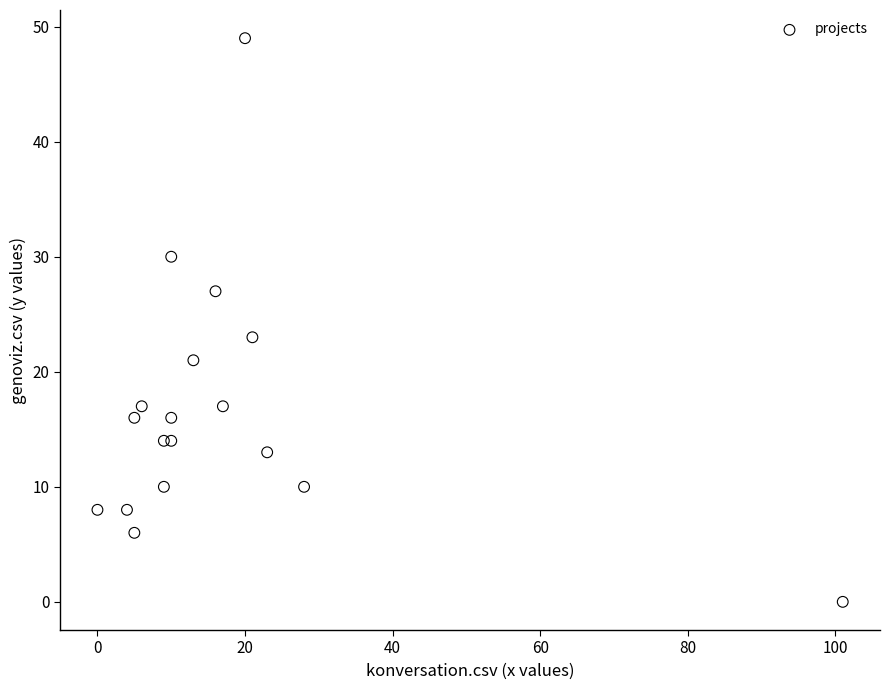

What Y value in the scatter plot is closest to 24?

23